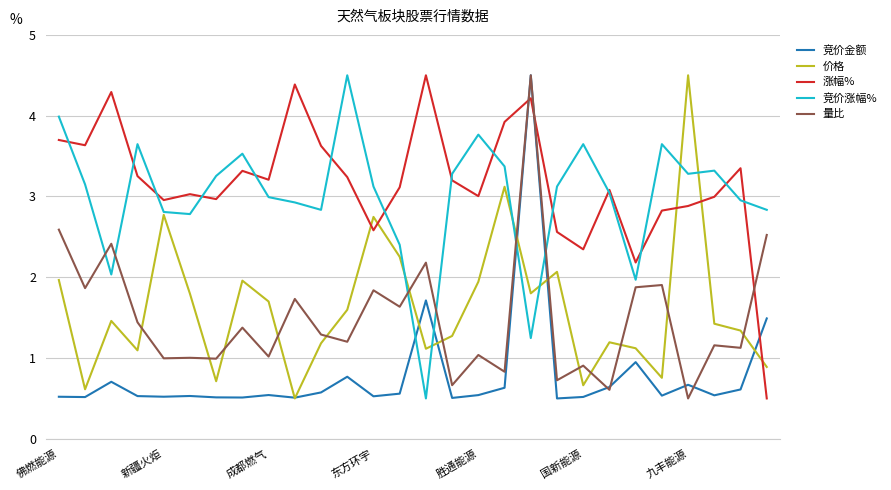

What is the smallest value displayed?

0.5